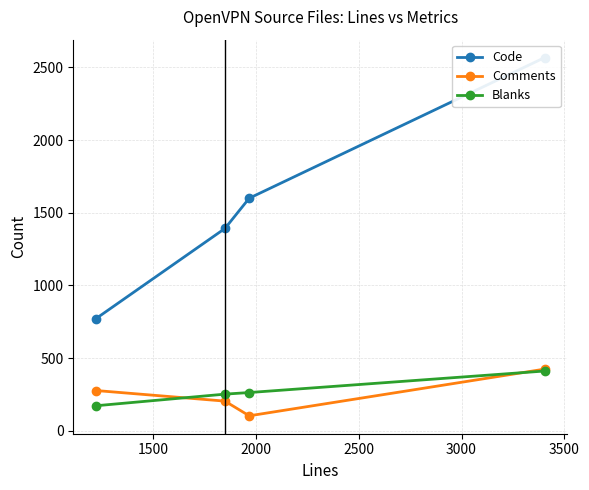

What is the value of the Comments point at the 3rd from the left?

104